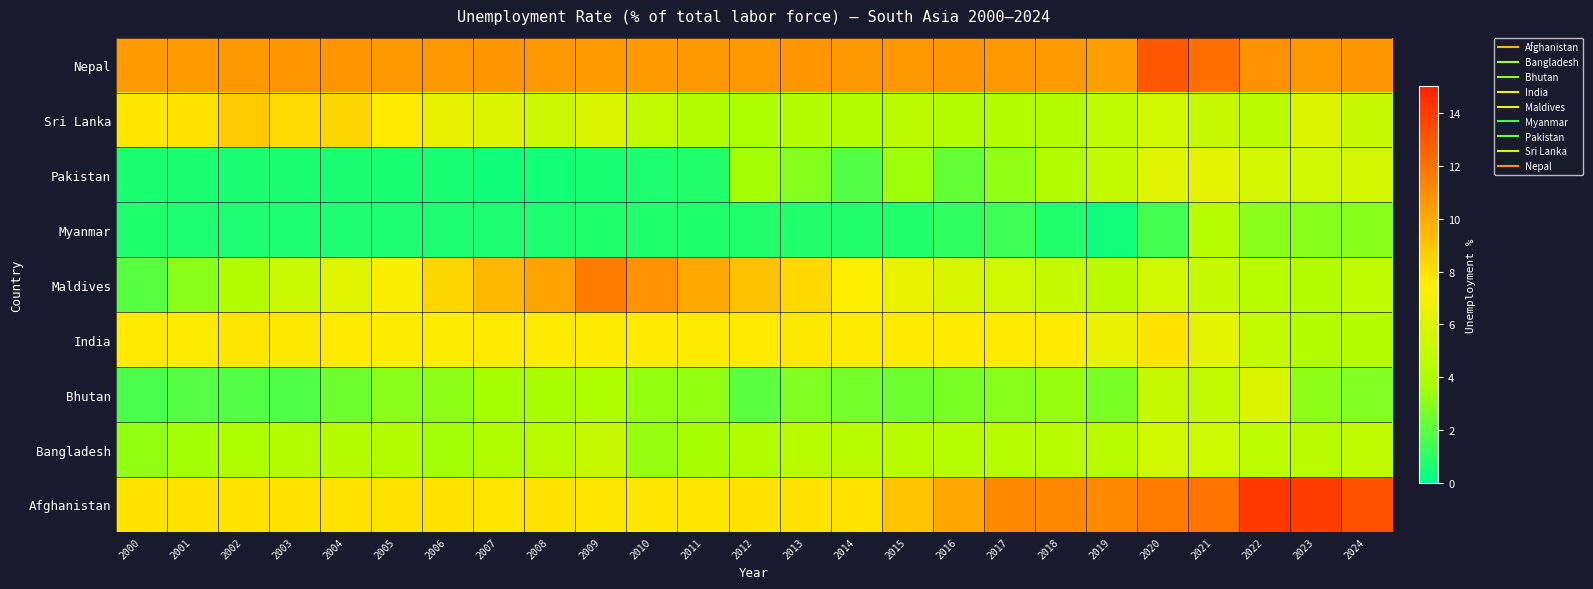

Rank the series at 2003 from lowest to highest value.

Pakistan, Myanmar, Bhutan, Bangladesh, Maldives, India, Afghanistan, Sri Lanka, Nepal